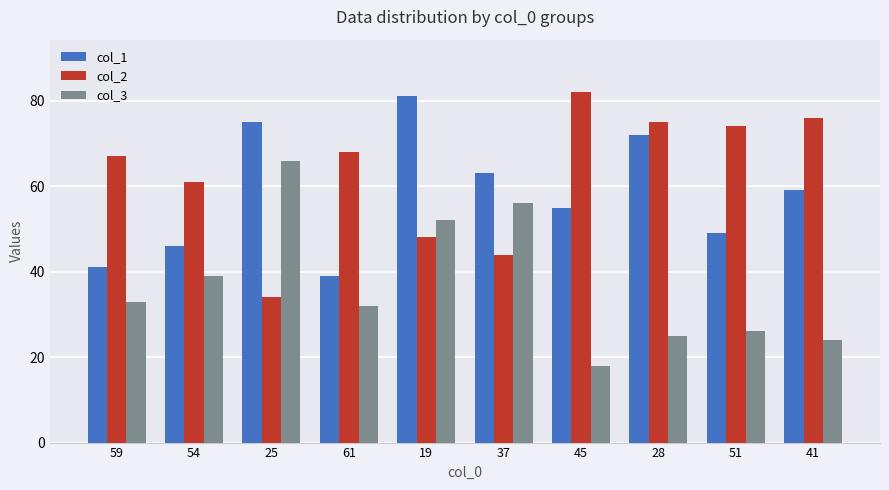

True or false: col_2 has a value of 45 at 25.

False